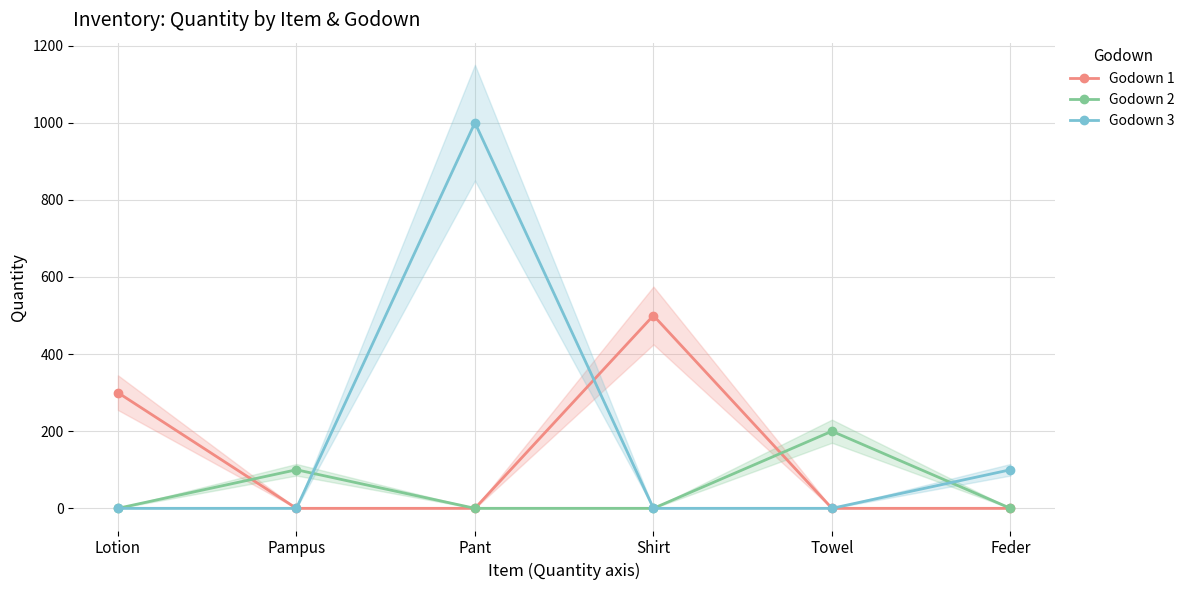

True or false: Godown 1 has a value of -274 at Feder.

False